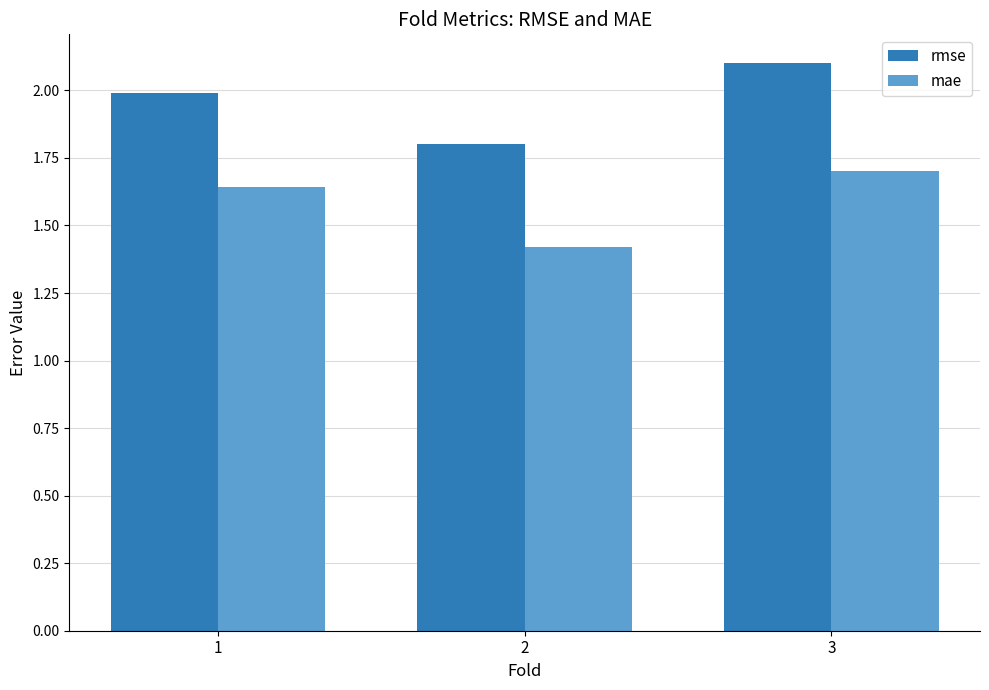

The value of rmse at 1 is 2.9. True or false?

False